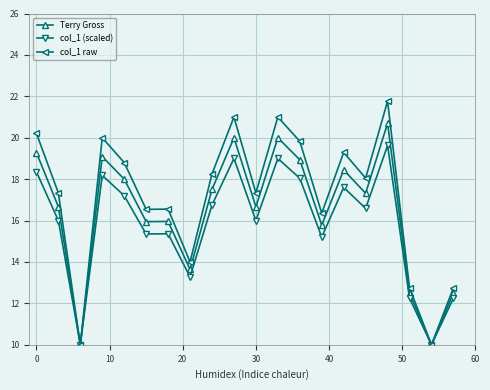

What are all the series names shown in the legend?

Terry Gross, col_1 (scaled), col_1 raw